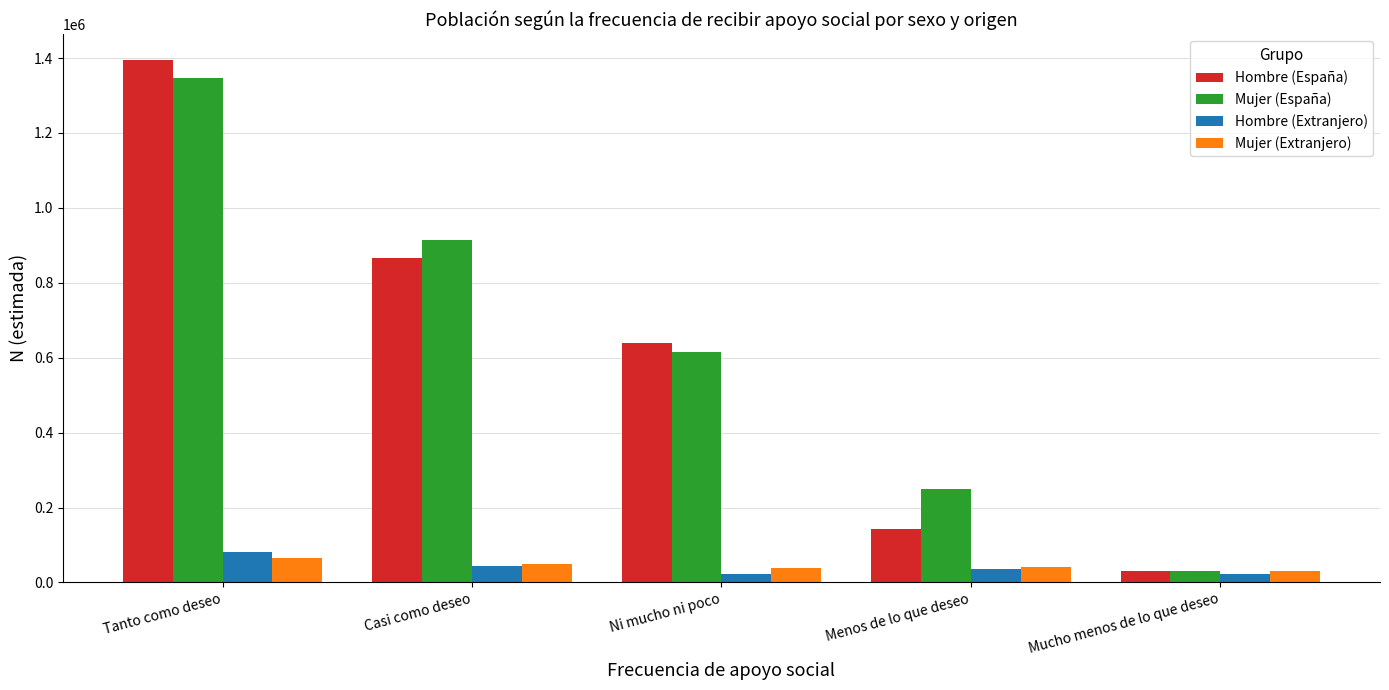

What is the difference between the maximum and minimum values in the Mujer (España) series?

1314245